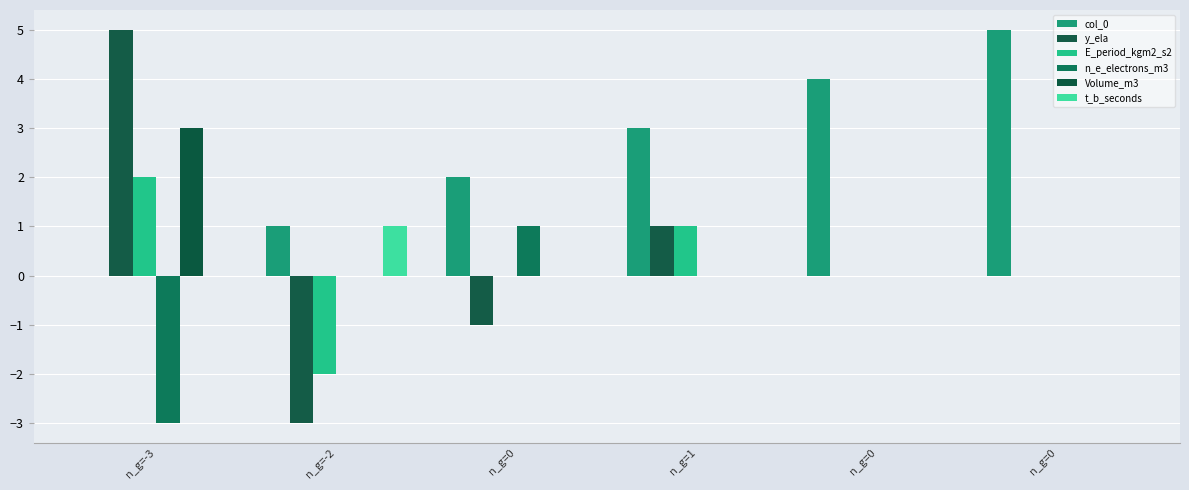

What is the greatest value displayed?

5